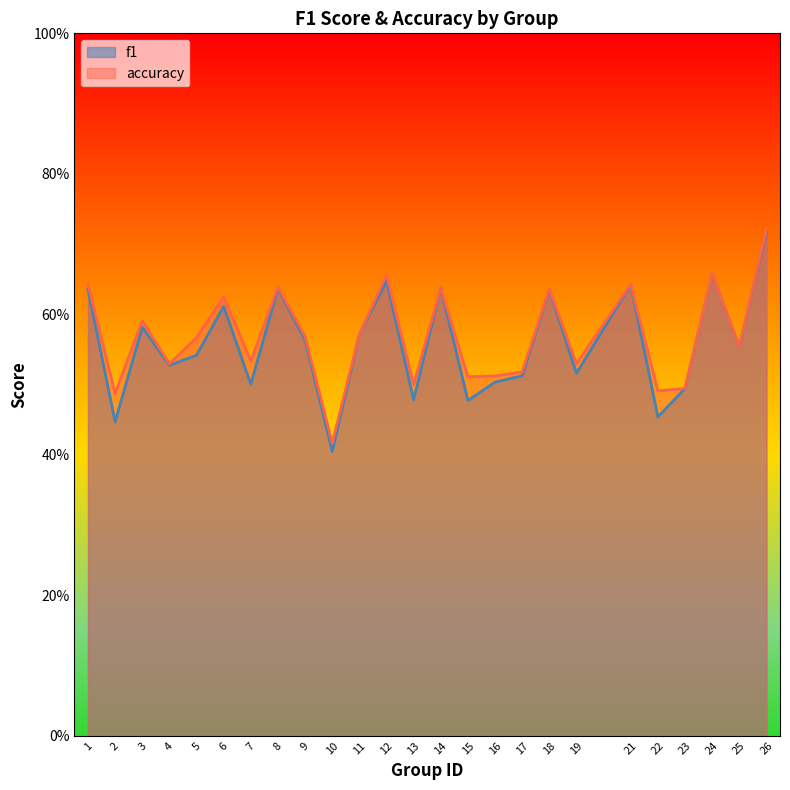

Reading left to right, what are all the values shown in this chart?

f1: 0.6	0.4	0.6	0.5	0.5	0.6	0.5	0.6	0.6	0.4	0.6	0.6	0.5	0.6	0.5	0.5	0.5	0.6	0.5	0.6	0.5	0.5	0.7	0.6	0.7
accuracy: 0.6	0.5	0.6	0.5	0.6	0.6	0.5	0.6	0.6	0.4	0.6	0.7	0.5	0.6	0.5	0.5	0.5	0.6	0.5	0.6	0.5	0.5	0.7	0.6	0.7